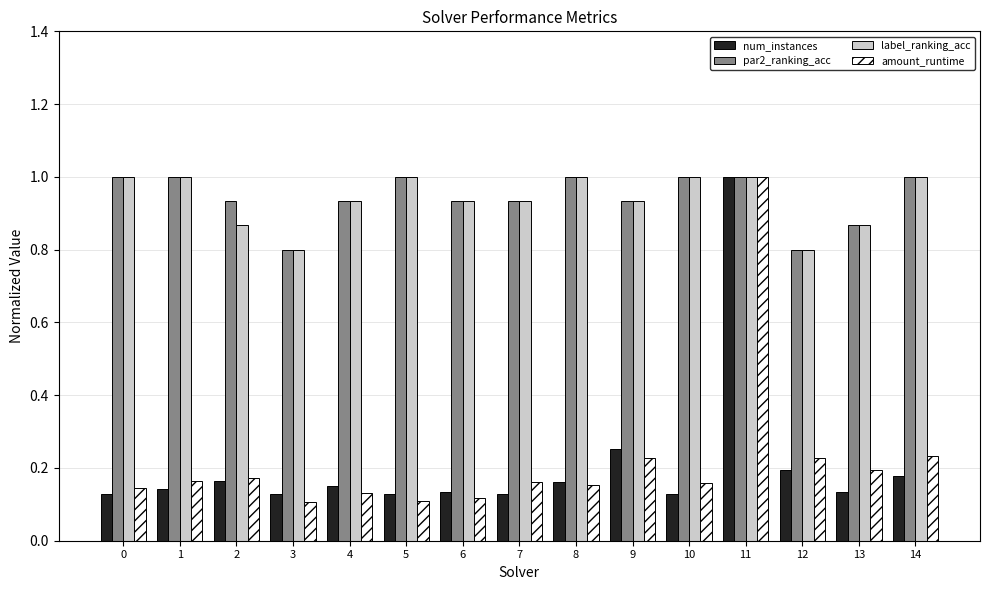

What is the difference between the highest and lowest values at 8?

0.8